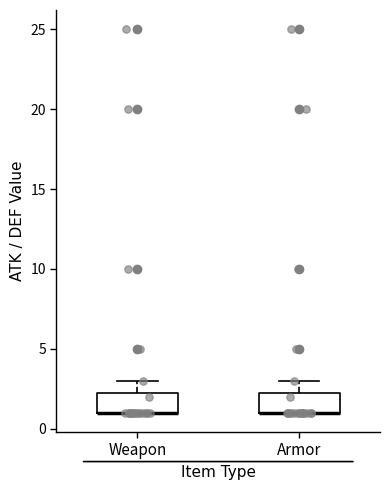

Reading left to right, read every box against the y-axis: the position of its median line, the range the box covers, and the ends of its whiskers. The values are not printed on the chart, so give them approximately, as read against the axis.

Weapon: median 1.0 (drawn on the box's lower edge), box 1.0 to 2.5, whiskers 1.0 to 3.0
Armor: median 1.0 (drawn on the box's lower edge), box 1.0 to 2.5, whiskers 1.0 to 3.0